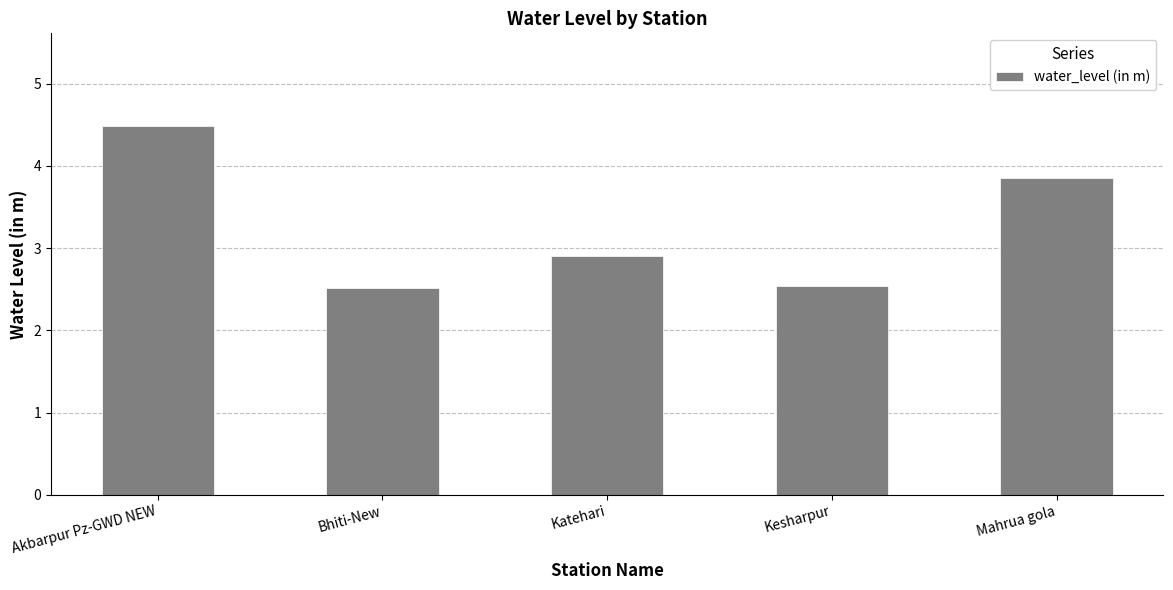

What is the label of the 1st bar from the left?

Akbarpur Pz-GWD NEW